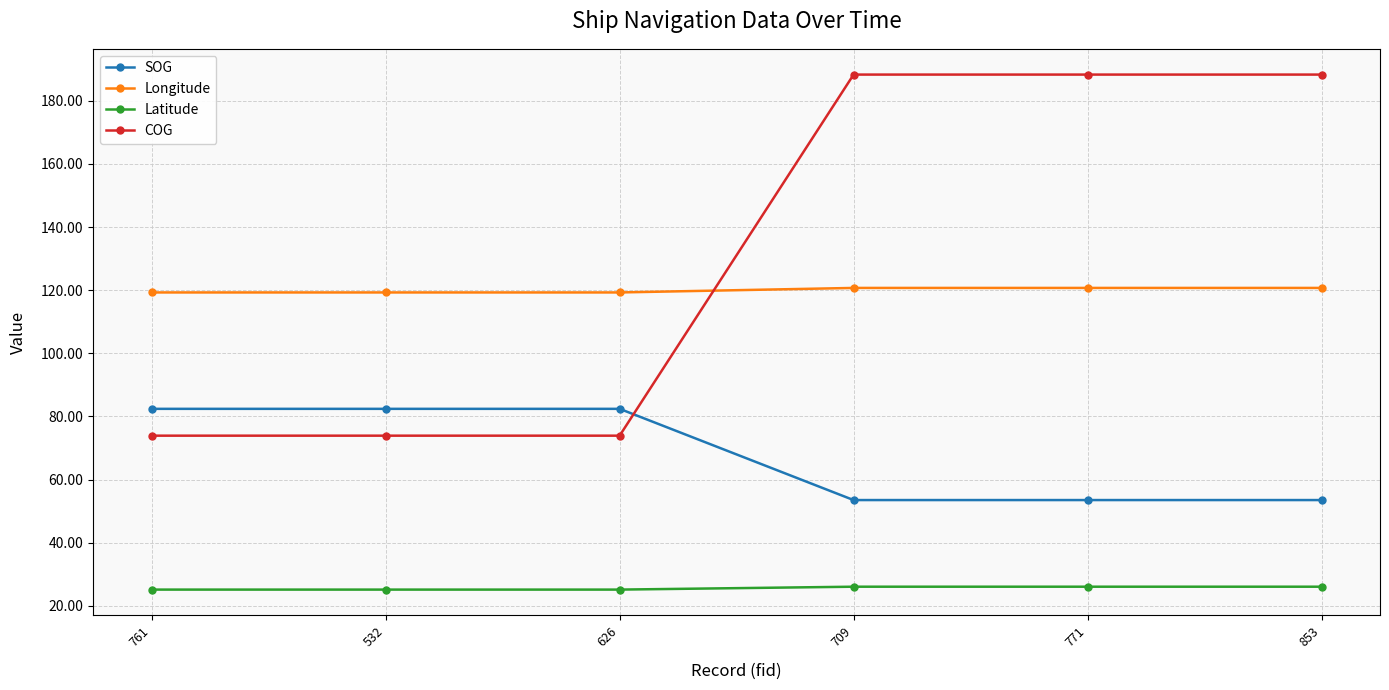

Is the value of Longitude at 626 greater than the value of COG at 853?

No